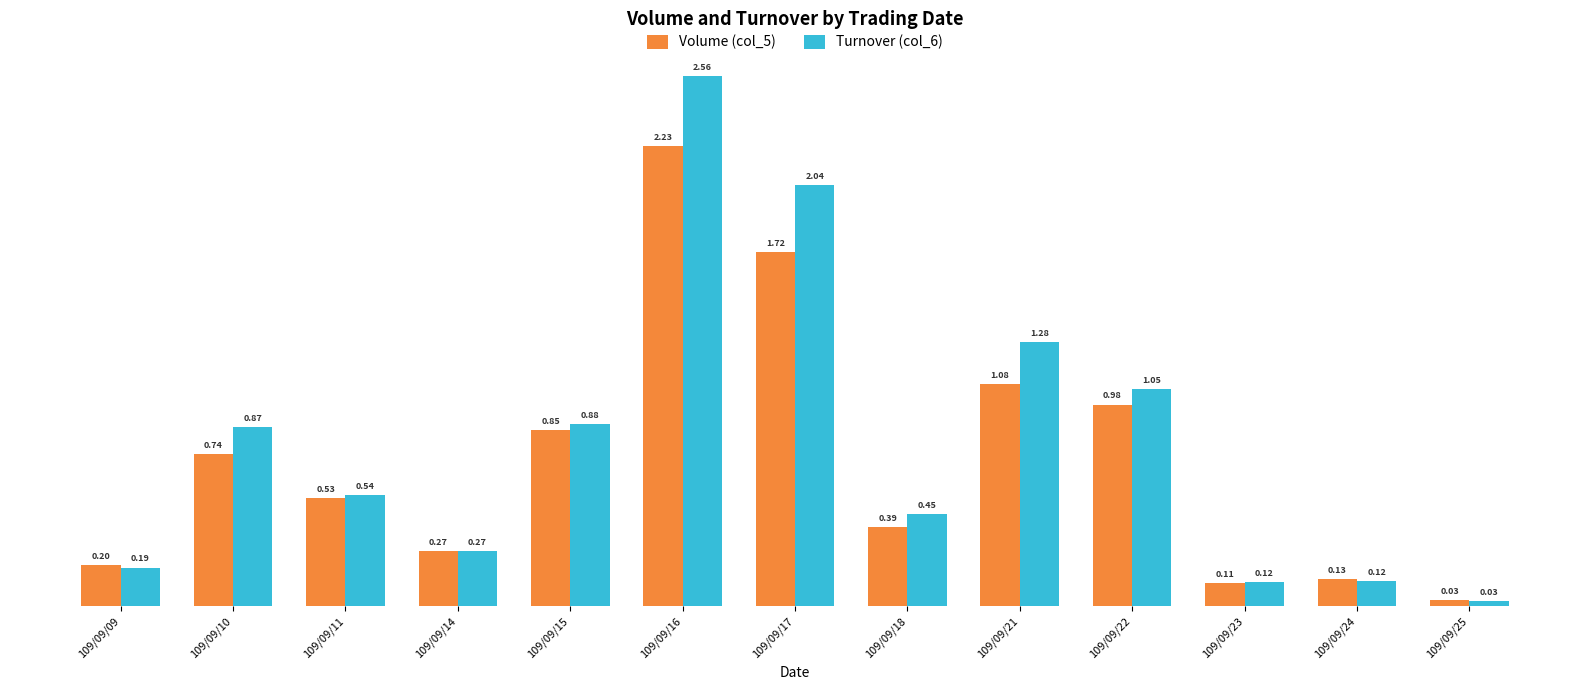

At 109/09/09, list the series in order from smallest to largest.

Turnover (col_6), Volume (col_5)